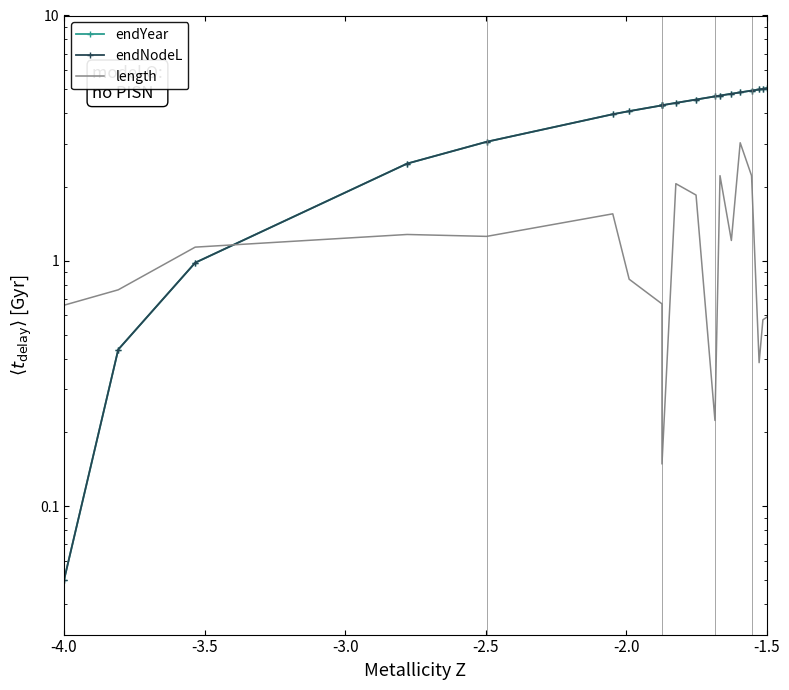

Which label corresponds to the smallest value in the chart?

-4.0